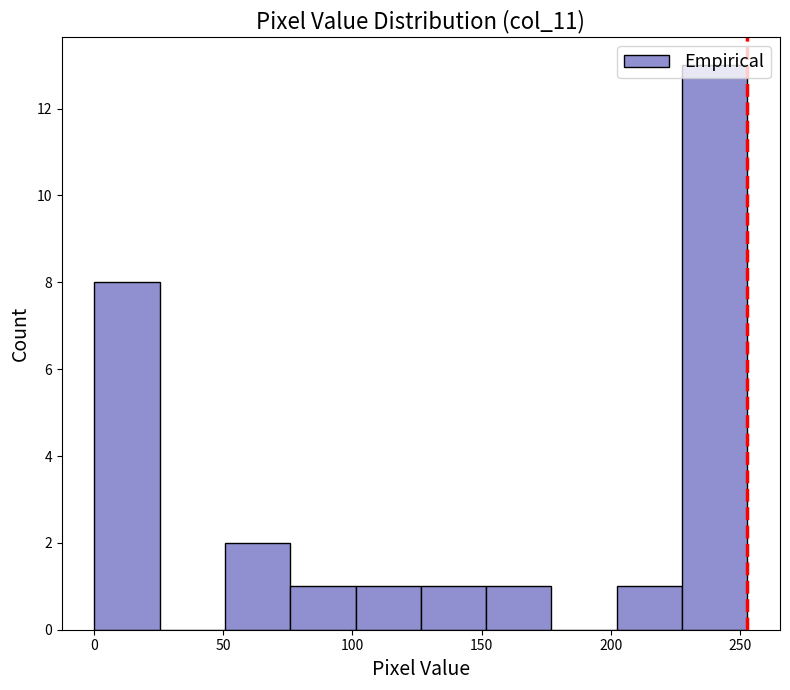

How tall is the bar that spans 150 to 175 on the x-axis? Neither the bar edges nor the heights are printed on the chart, so give them approximately, as read against the axes.

1